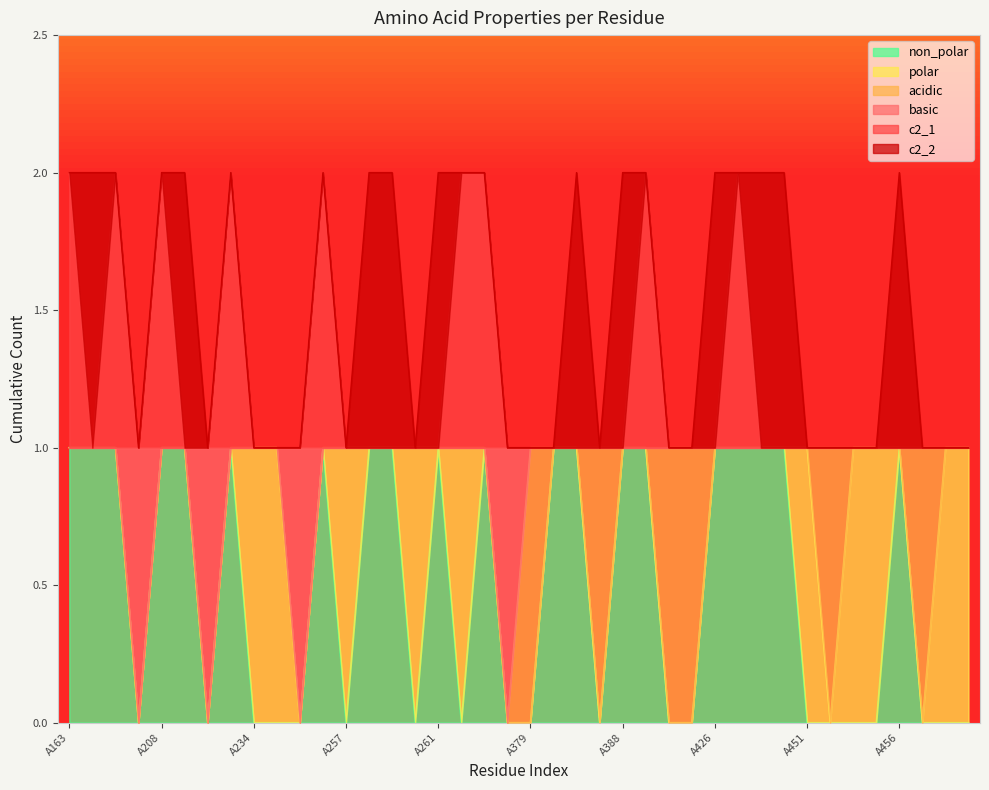

What is the spread (max minus min) of values at A256?

1